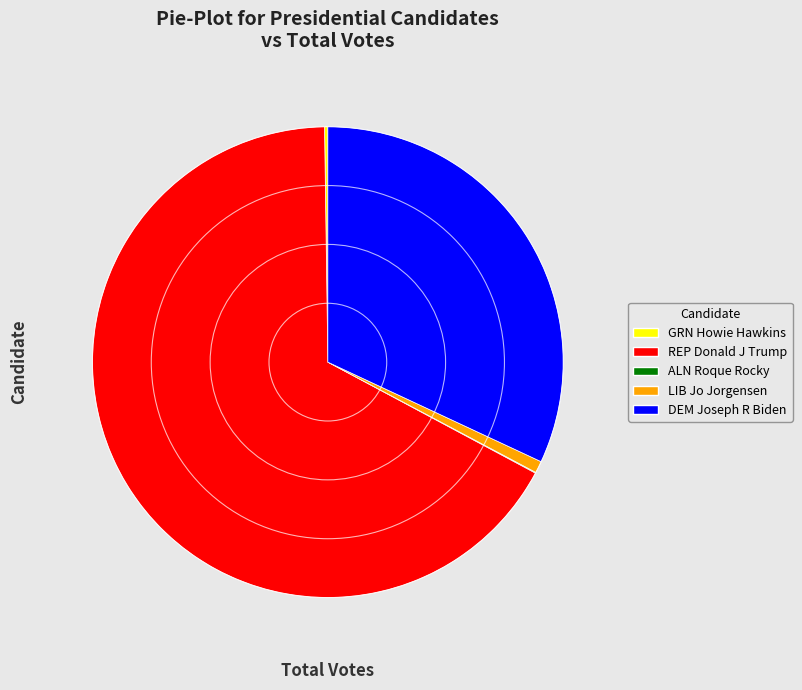

What is the largest slice in the pie chart?

REP Donald J Trump